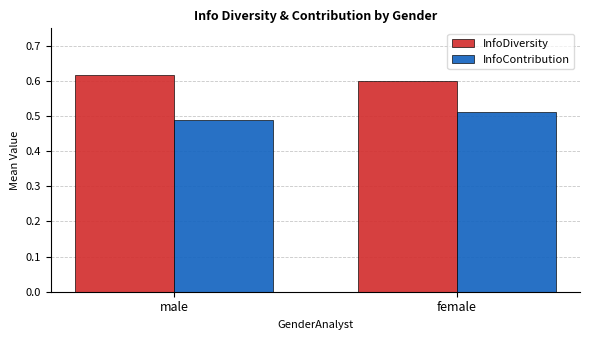

What is the label of the 2nd bar from the left?

female